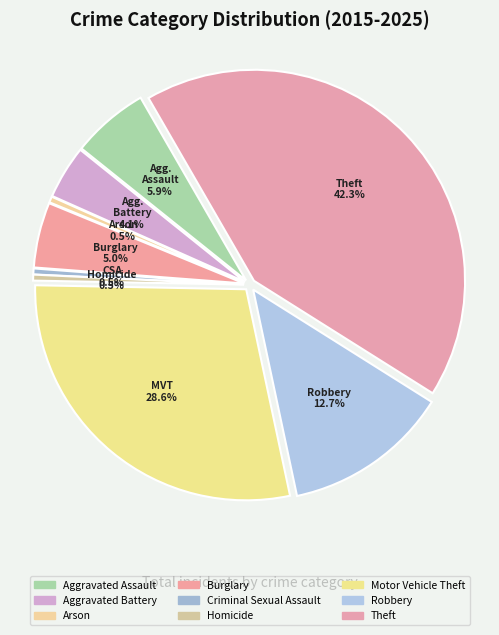

To the nearest percent, what portion does Burglary represent?

5%